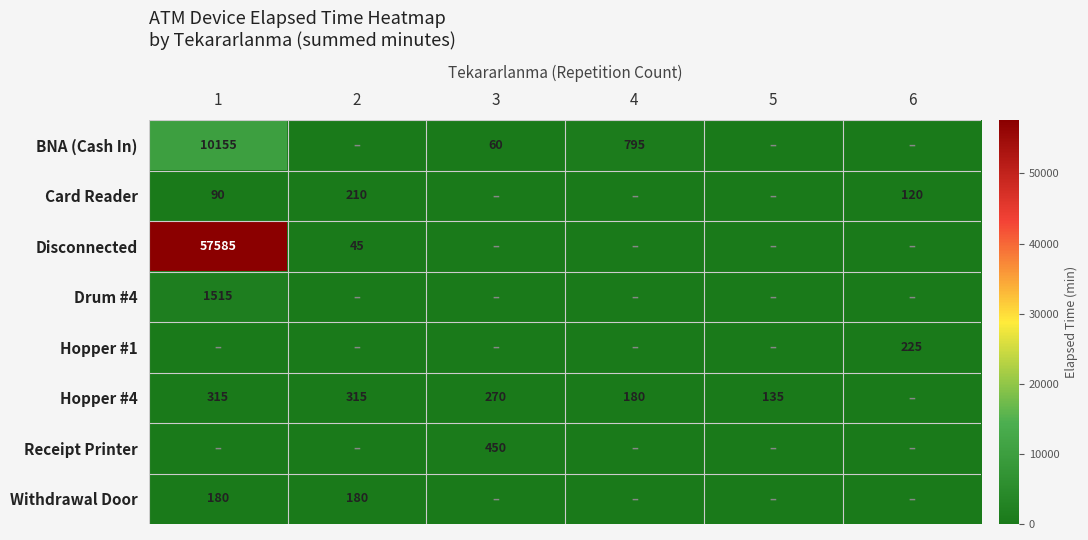

True or false: Hopper #4 has a value of 421 at 2.

False